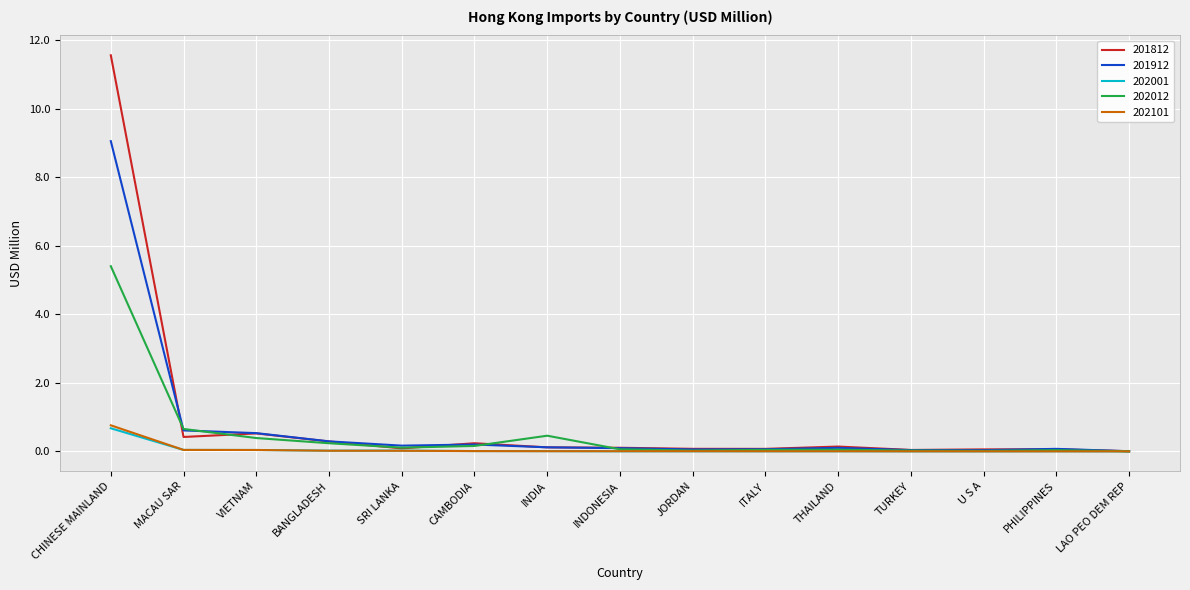

The 201912 series shows 9.1 at CHINESE MAINLAND. True or false?

True